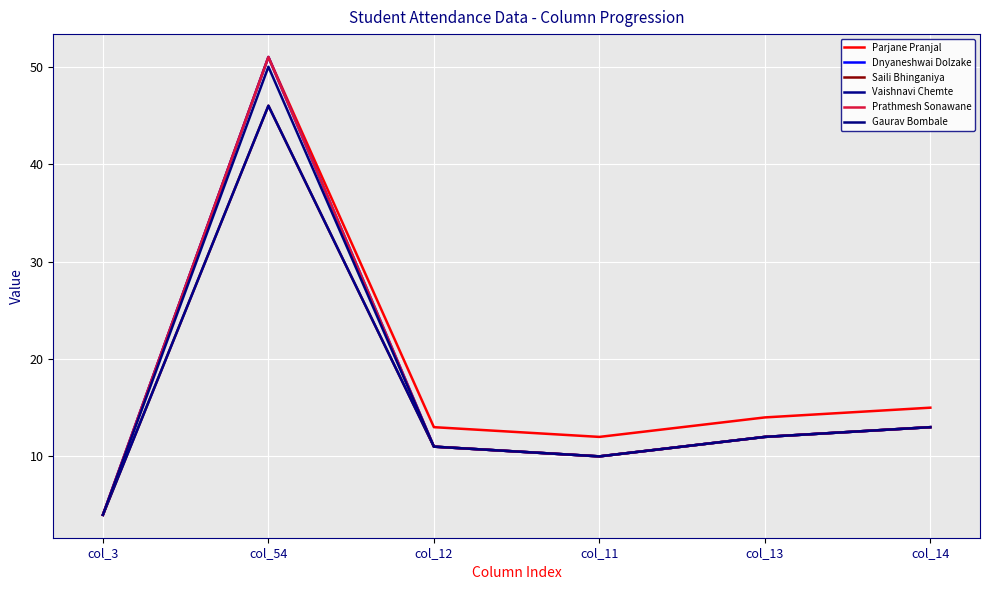

In Vaishnavi Chemte, how many points are lower than both neighbors (excluding endpoints)?

1